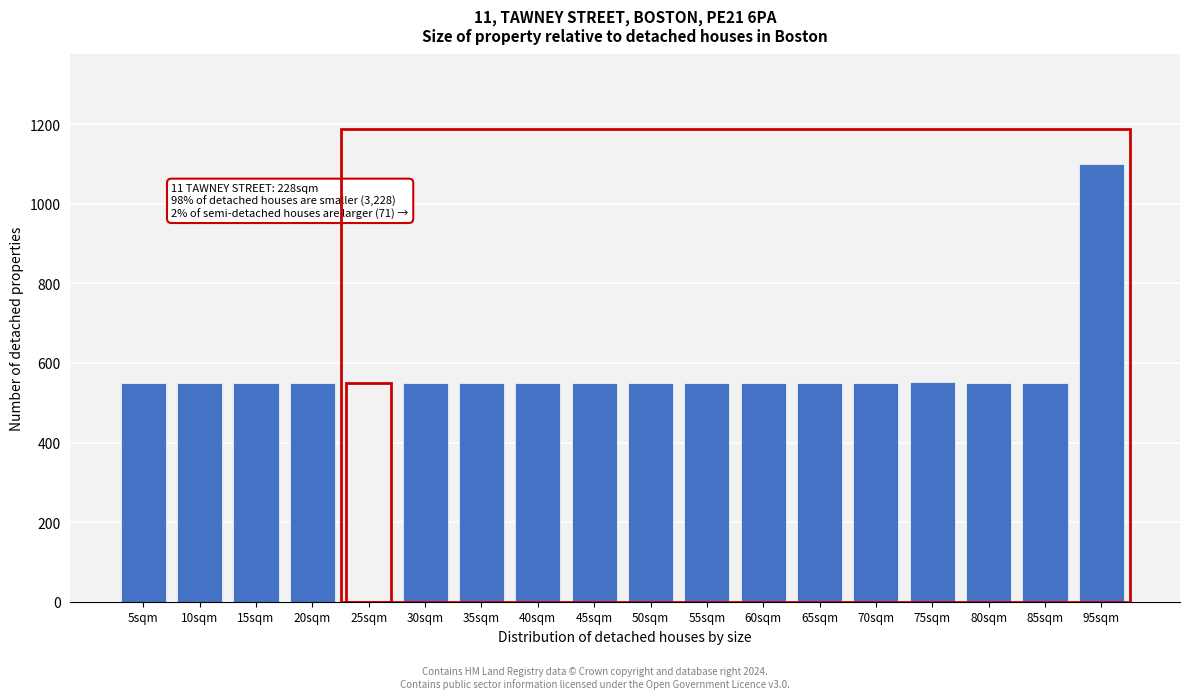

What is the label of the 15th bar from the right?

20sqm